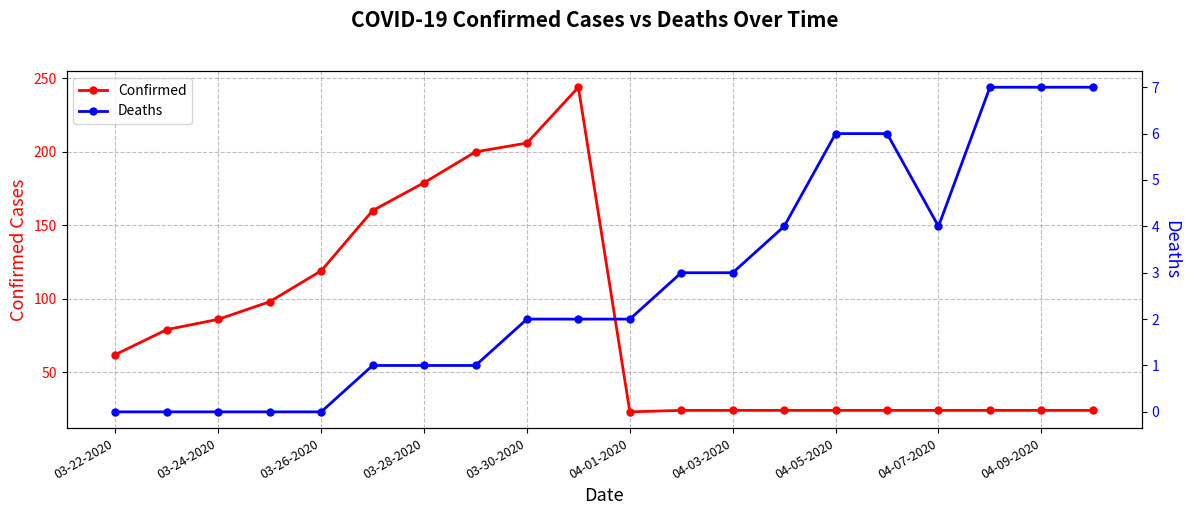

The Confirmed series shows 91 at 03-22-2020. True or false?

False